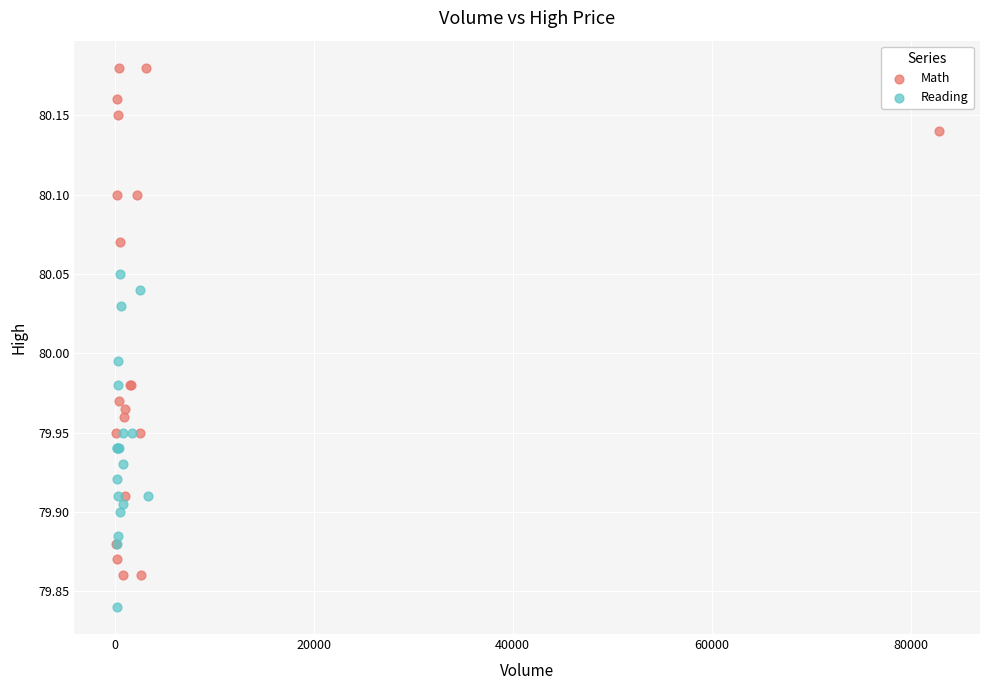

Which series contains the lowest Y value?

Reading